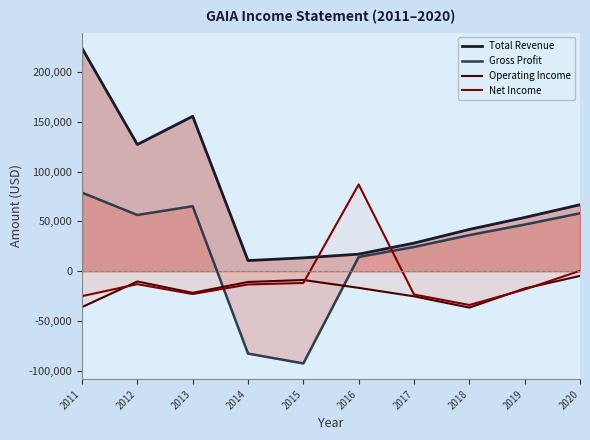

Reading left to right, what are all the values shown in this chart?

Total Revenue: 223700	127200	155500	10800	13500	17200	28300	42000	54000	66800
Gross Profit: 78900	56500	65300	-82500	-92400	14400	24400	36300	46900	58200
Operating Income: -35900	-10200	-21600	-10700	-8700	-16600	-25100	-36400	-17200	-4600
Net Income: -24900	-12900	-22800	-13200	-11700	87100	-23300	-33800	-18200	500